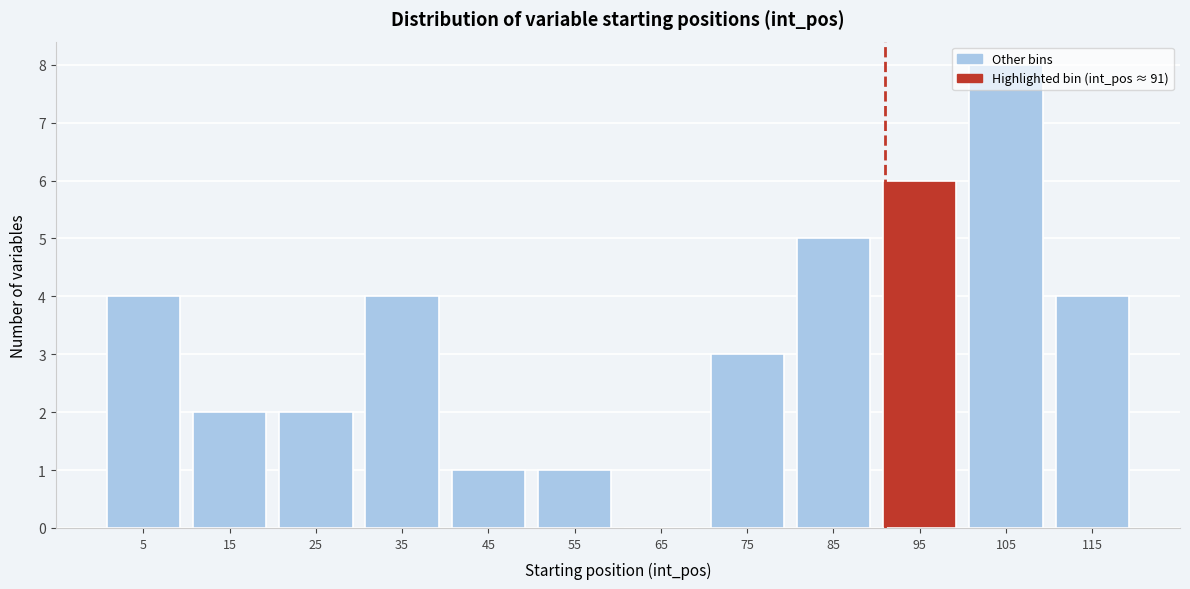

What is the height of the bar covering 90 to 100 on the x-axis? The values are not printed on the chart, so give them approximately, as read against the axis.

6